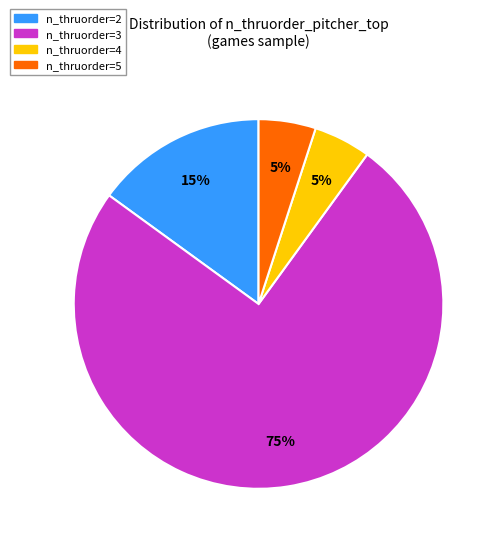

Is it true that n_thruorder=3 is 81% of the pie?

False